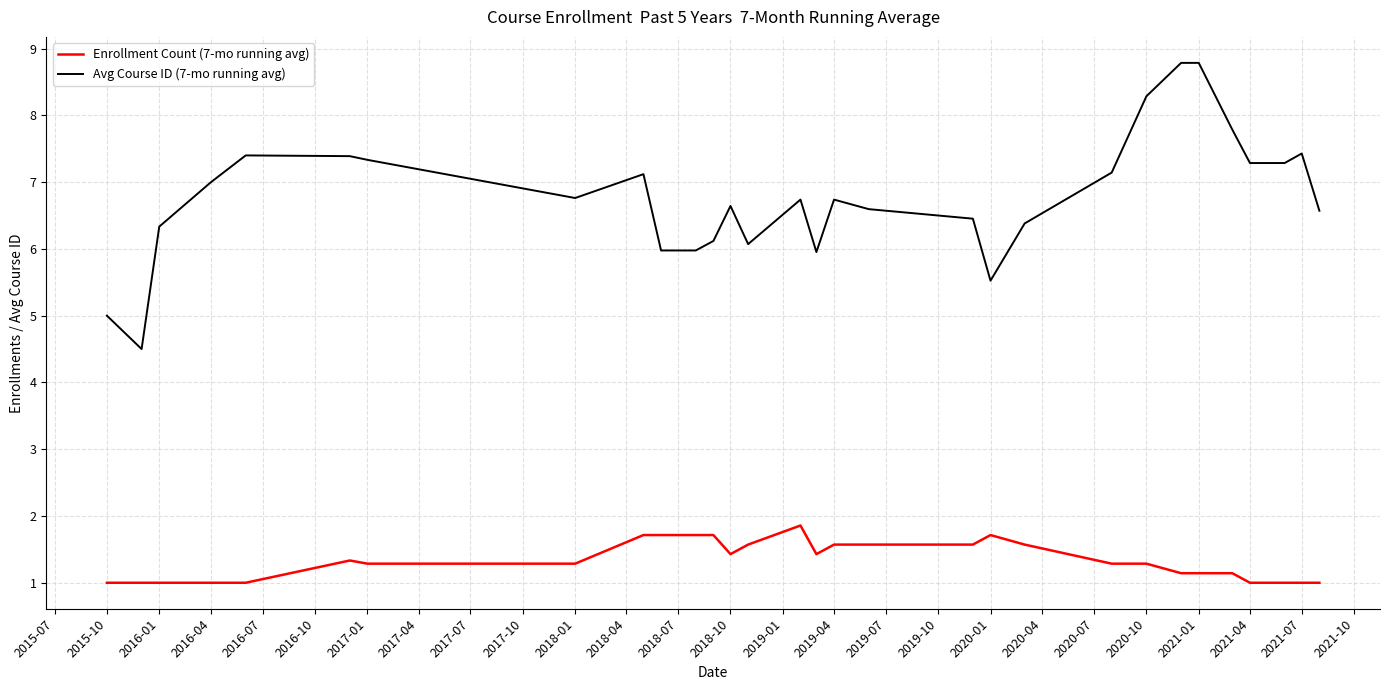

What is the highest value of the Avg Course ID (7-mo running avg) series?

8.8